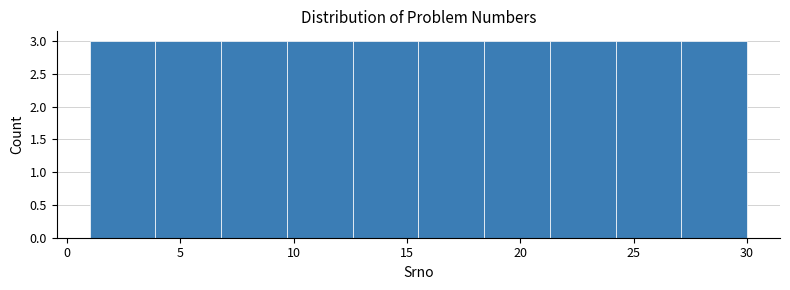

Reading left to right, list every bar in this chart as the range it spans on the x-axis followed by its height. Neither the bar edges nor the heights are printed on the chart, so give them approximately, as read against the axes.

1.0 to 3.9: 3
3.9 to 6.8: 3
6.8 to 9.7: 3
9.7 to 12.6: 3
12.6 to 15.5: 3
15.5 to 18.4: 3
18.4 to 21.3: 3
21.3 to 24.2: 3
24.2 to 27.1: 3
27.1 to 30.0: 3